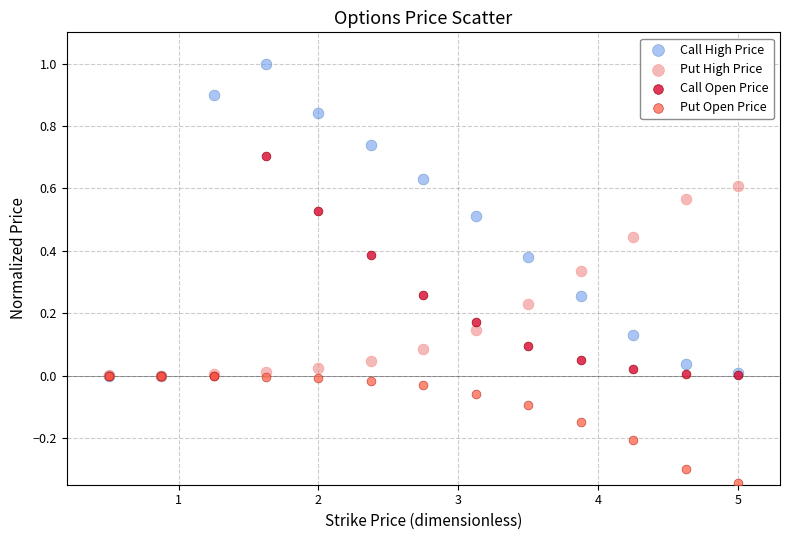

Which series has the largest Y range (max minus min)?

Call High Price